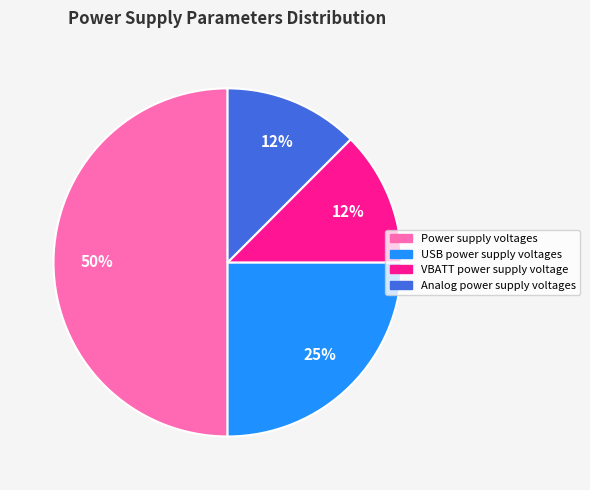

Between Power supply voltages and Analog power supply voltages, which is larger?

Power supply voltages